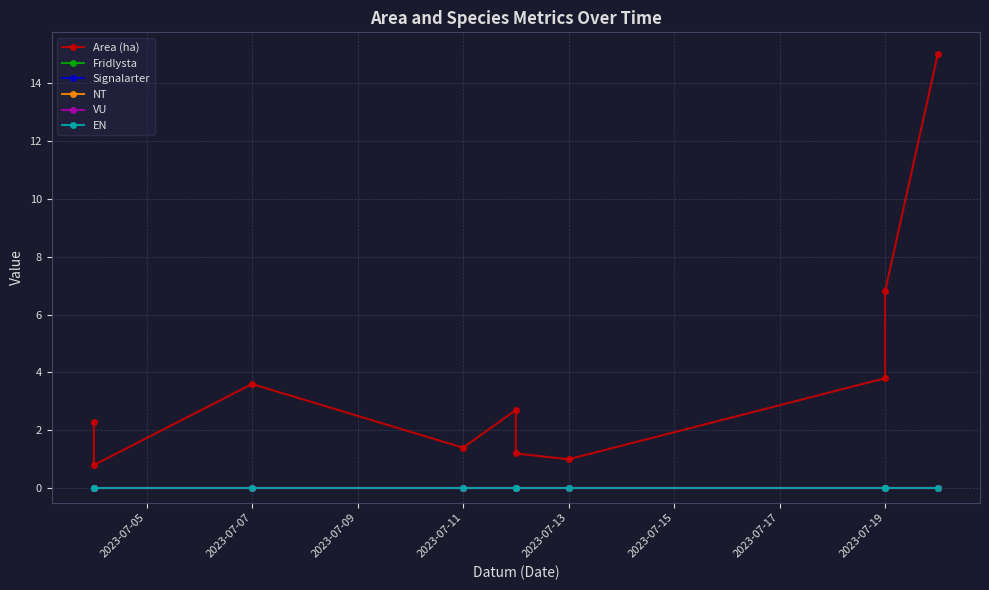

Reading left to right, what are all the values shown in this chart?

Area (ha): 2.3	0.8	3.6	1.4	2.7	1.2	1.0	3.8	6.8	15.0
Fridlysta: 0.0	0.0	0.0	0.0	0.0	0.0	0.0	0.0	0.0	0.0
Signalarter: 0.0	0.0	0.0	0.0	0.0	0.0	0.0	0.0	0.0	0.0
NT: 0.0	0.0	0.0	0.0	0.0	0.0	0.0	0.0	0.0	0.0
VU: 0.0	0.0	0.0	0.0	0.0	0.0	0.0	0.0	0.0	0.0
EN: 0.0	0.0	0.0	0.0	0.0	0.0	0.0	0.0	0.0	0.0